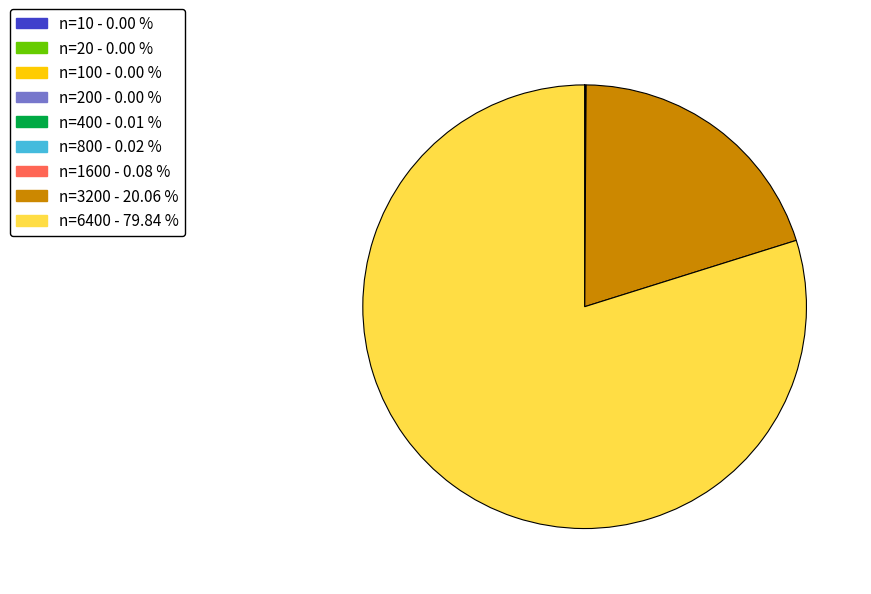

Is there any slice that represents more than half of the pie?

Yes